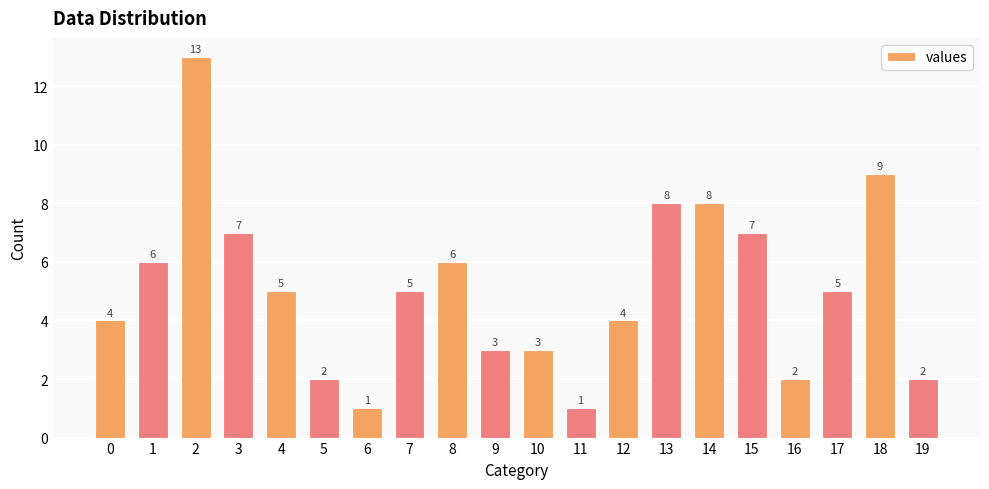

At which label does the data first exceed 5?

1